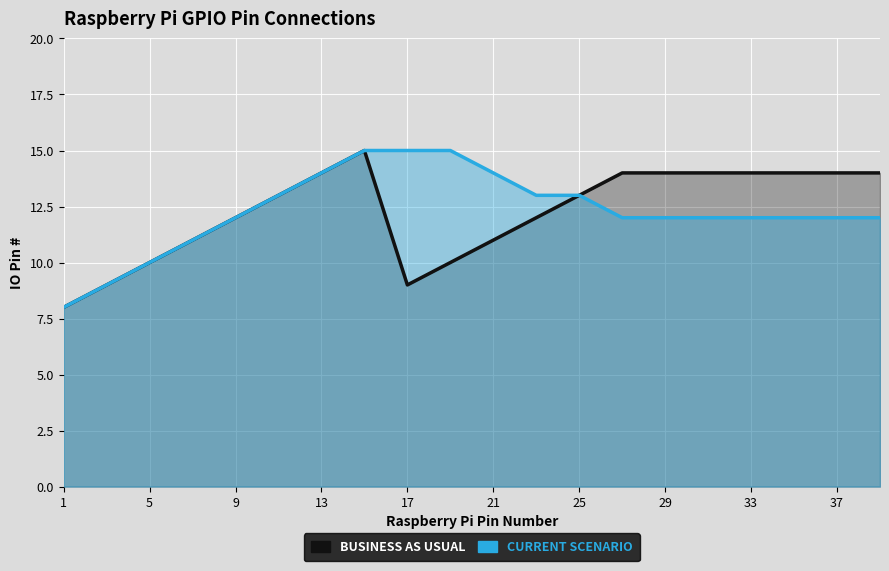

Between 21 and 29, which series saw the biggest shift?

BUSINESS AS USUAL